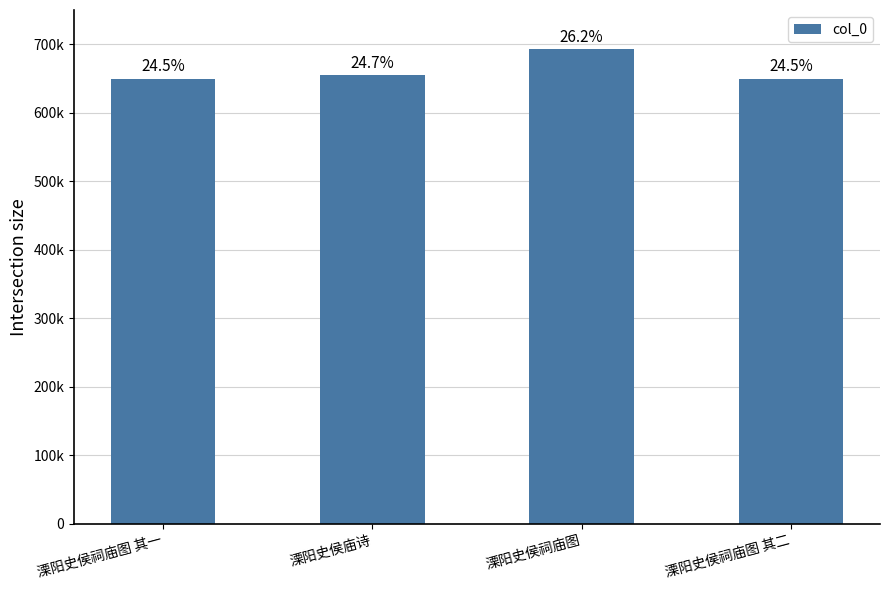

At which label is the value closest to 670955?

溧阳史侯庙诗